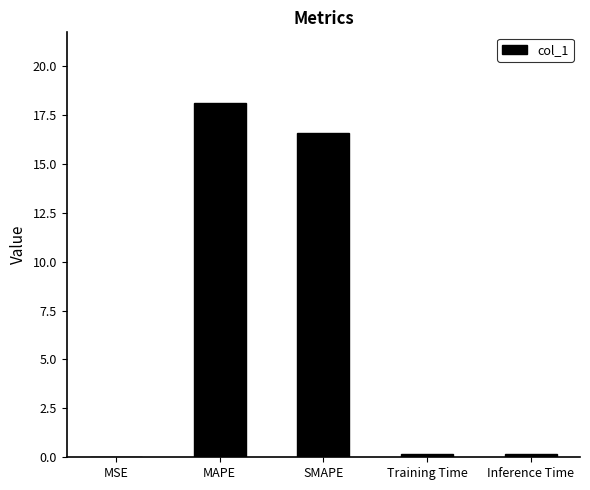

Read the value at MAPE.

18.1